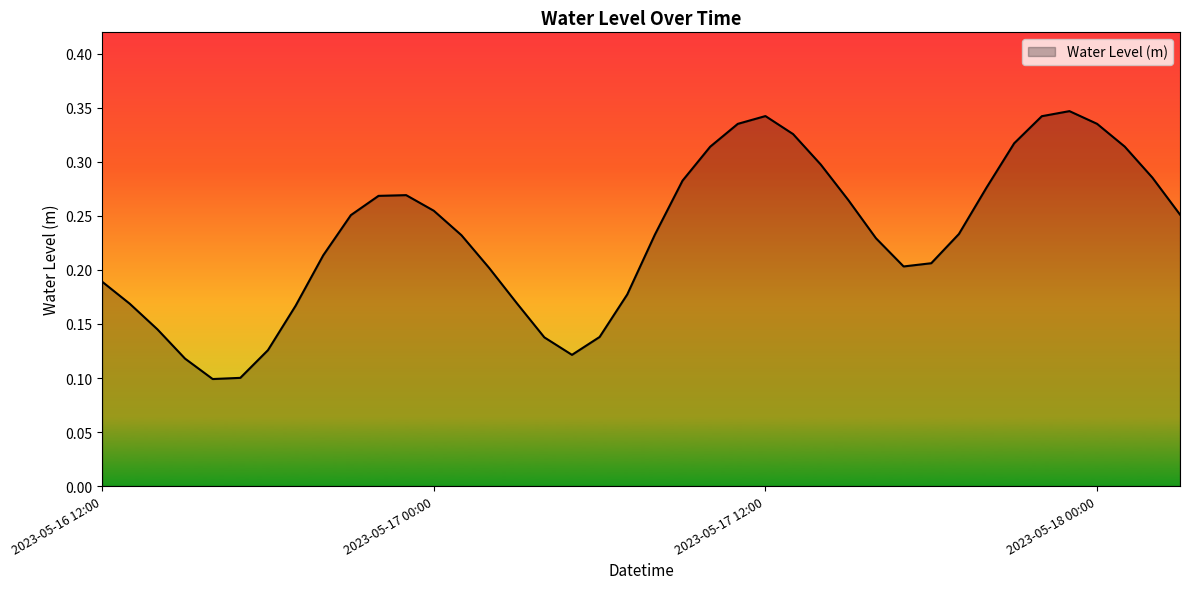

Does the chart display data point markers on the line(s)?

No